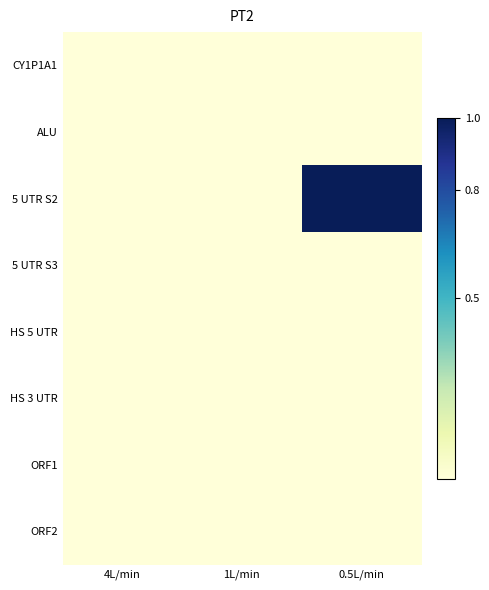

What is the total value across all series at 0.5L/min?

1